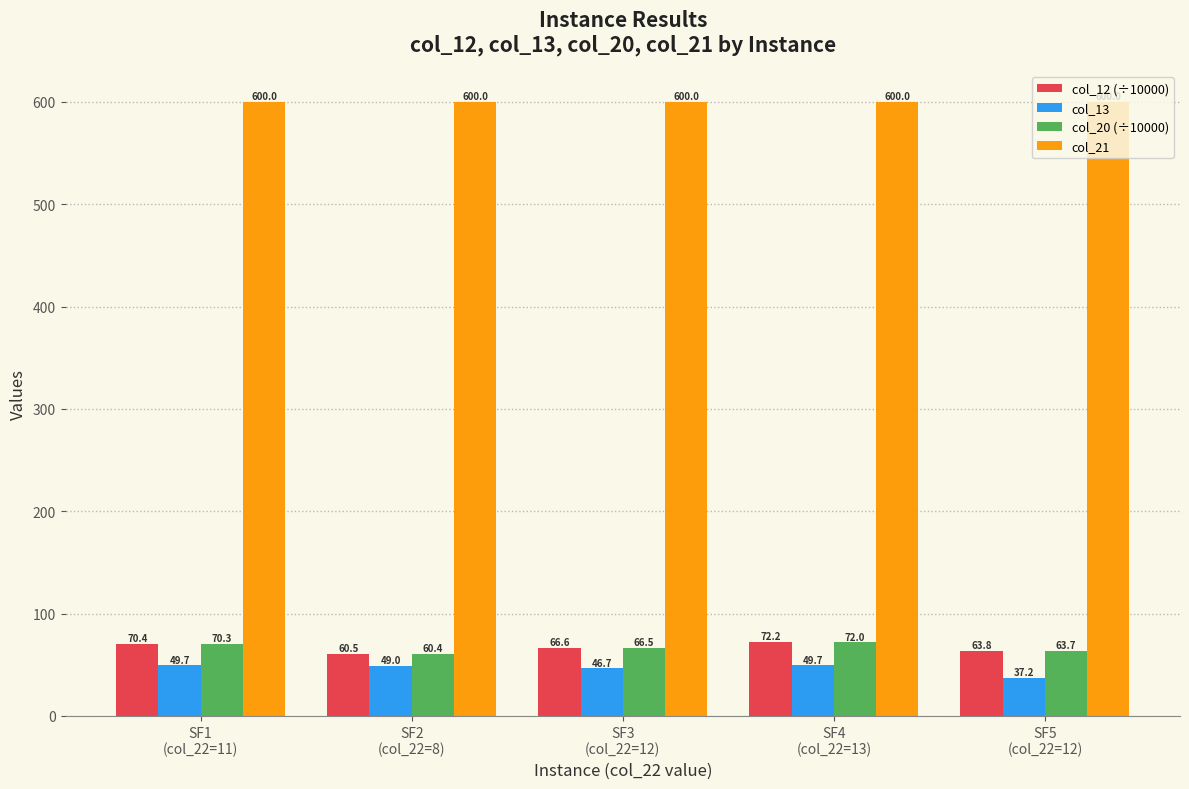

Is it true that col_12 (÷10000) equals 35.1 at SF1
(col_22=11)?

False